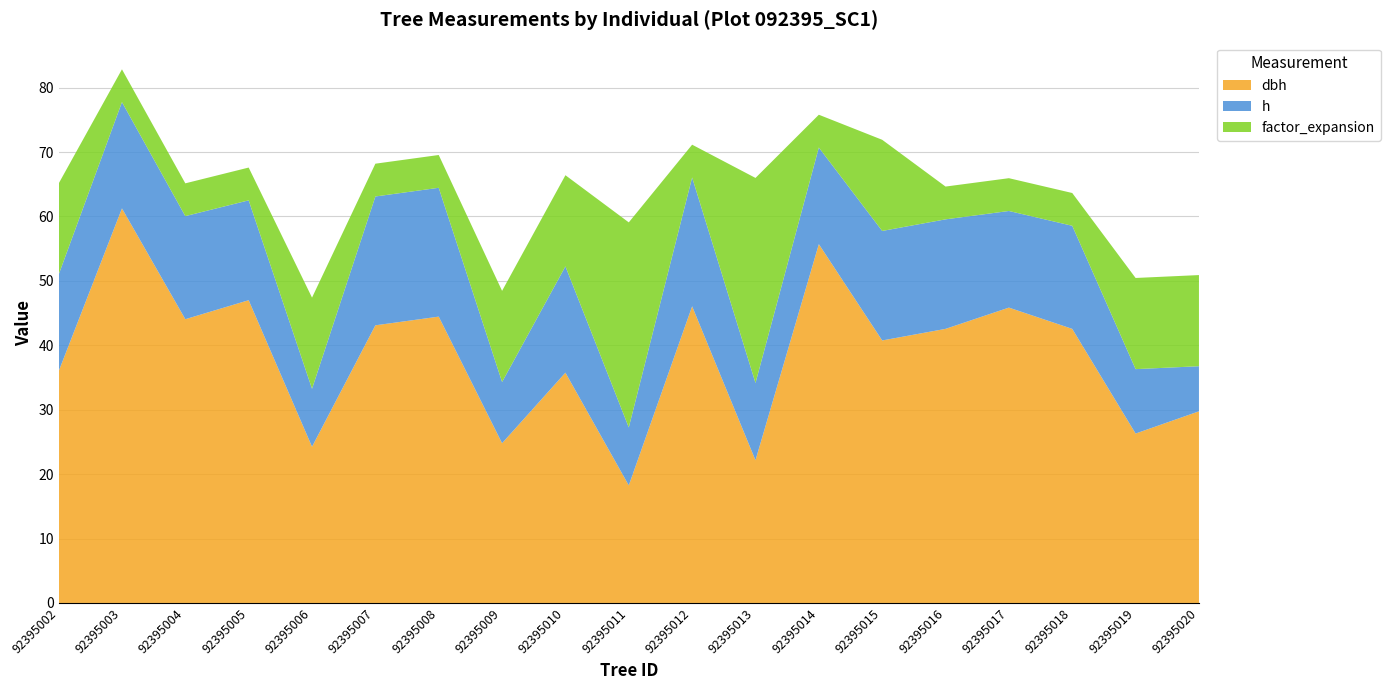

Reading left to right, what are all the values shown in this chart?

dbh: 92395002=36.0	92395003=61.2	92395004=44.0	92395005=47.0	92395006=24.2	92395007=43.1	92395008=44.5	92395009=24.8	92395010=35.8	92395011=18.2	92395012=46.0	92395013=22.1	92395014=55.7	92395015=40.8	92395016=42.5	92395017=45.9	92395018=42.5	92395019=26.3	92395020=29.8
h: 92395002=15.0	92395003=16.5	92395004=16.0	92395005=15.5	92395006=9.0	92395007=20.0	92395008=20.0	92395009=9.5	92395010=16.5	92395011=9.0	92395012=20.0	92395013=12.0	92395014=15.0	92395015=17.0	92395016=17.0	92395017=15.0	92395018=16.0	92395019=10.0	92395020=7.0
factor_expansion: 92395002=14.2	92395003=5.1	92395004=5.1	92395005=5.1	92395006=14.2	92395007=5.1	92395008=5.1	92395009=14.2	92395010=14.2	92395011=31.8	92395012=5.1	92395013=31.8	92395014=5.1	92395015=14.2	92395016=5.1	92395017=5.1	92395018=5.1	92395019=14.2	92395020=14.2